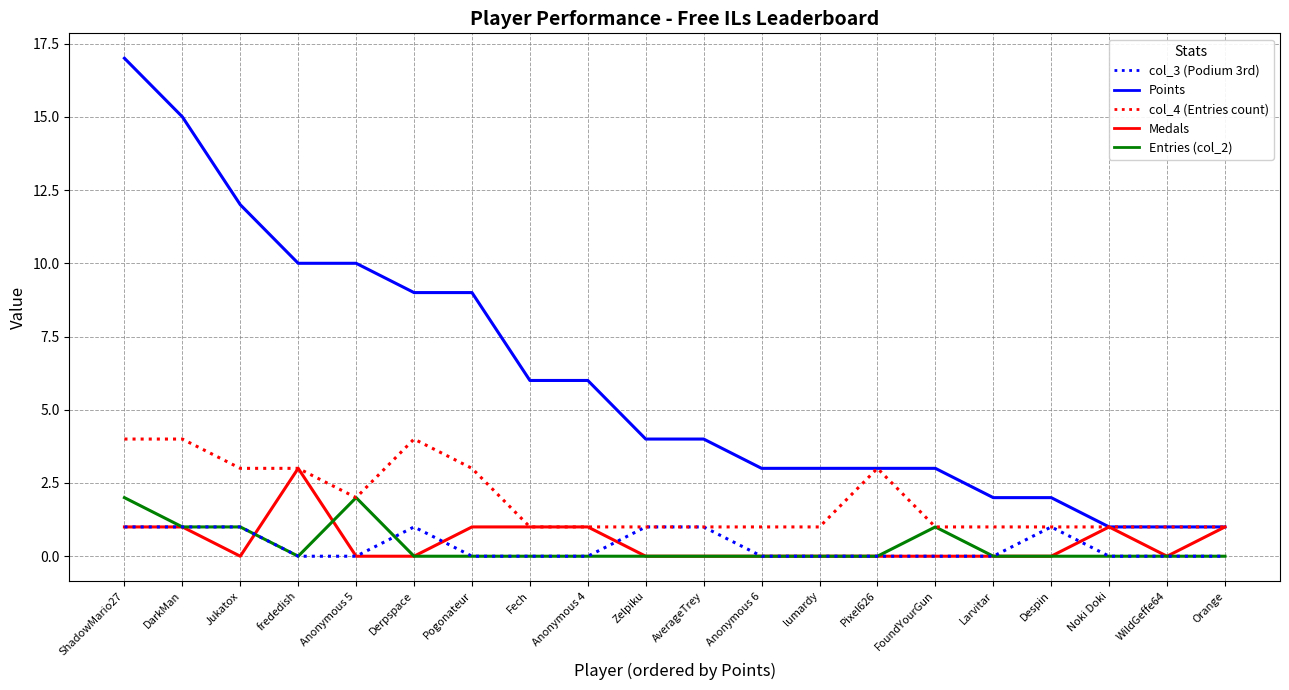

Which label corresponds to the largest value in the chart?

ShadowMario27